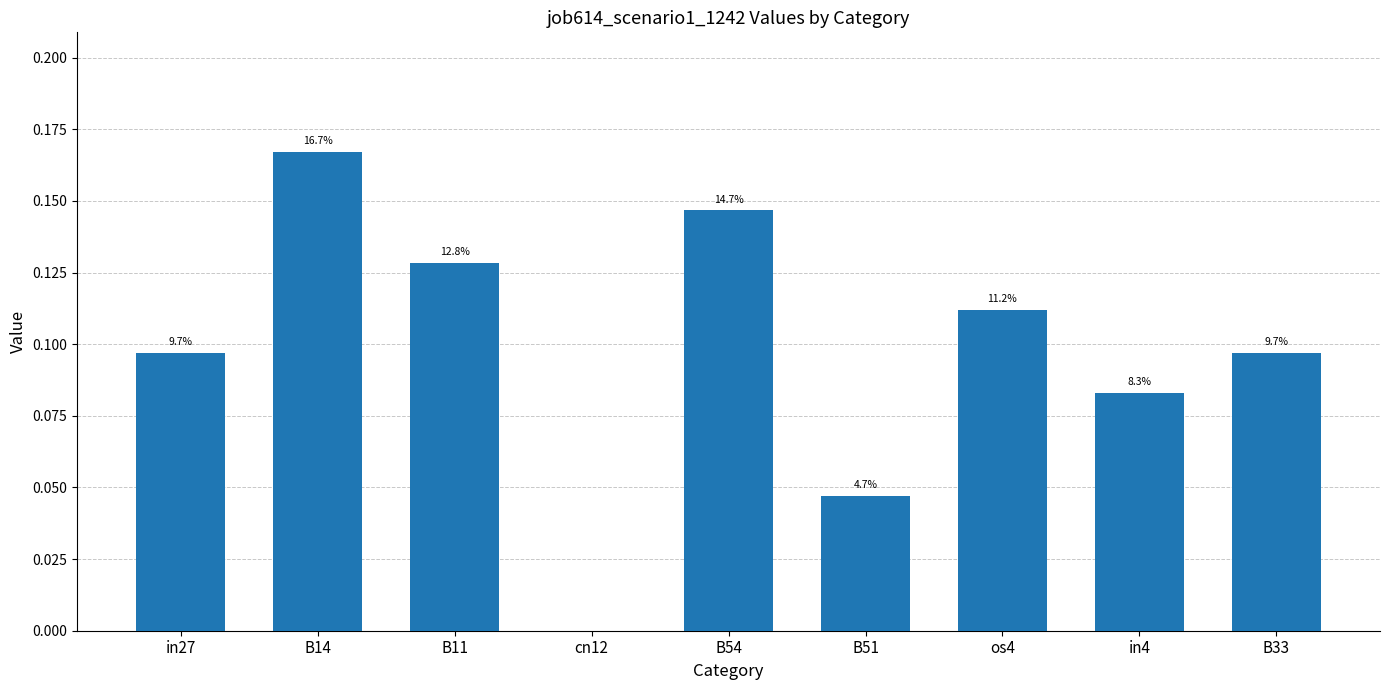

Are the bars horizontal?

No